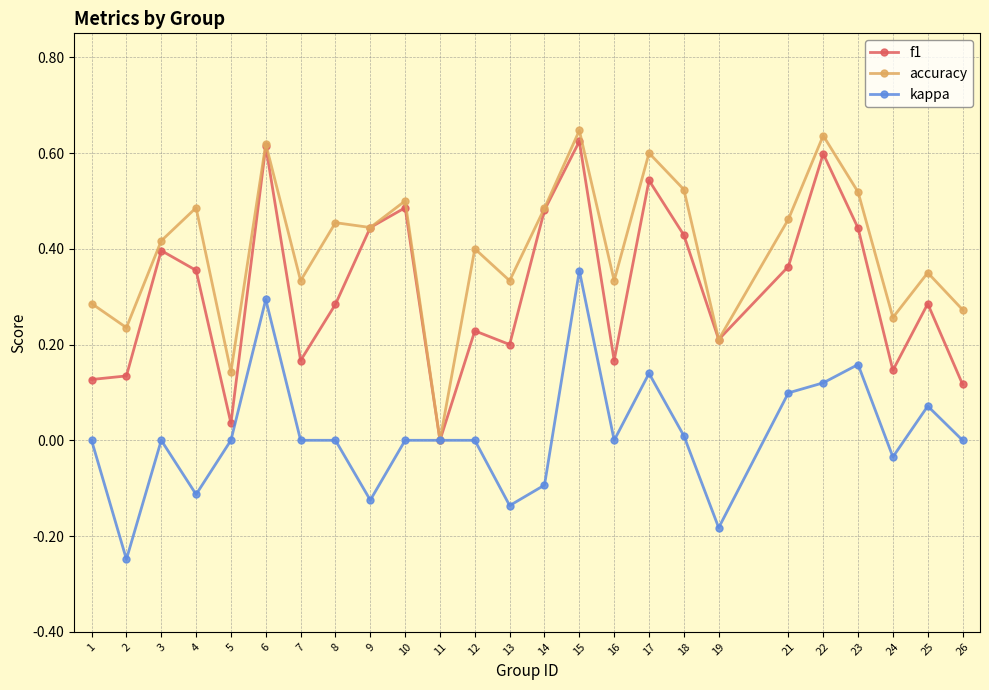

Where is the first local minimum for accuracy?

2